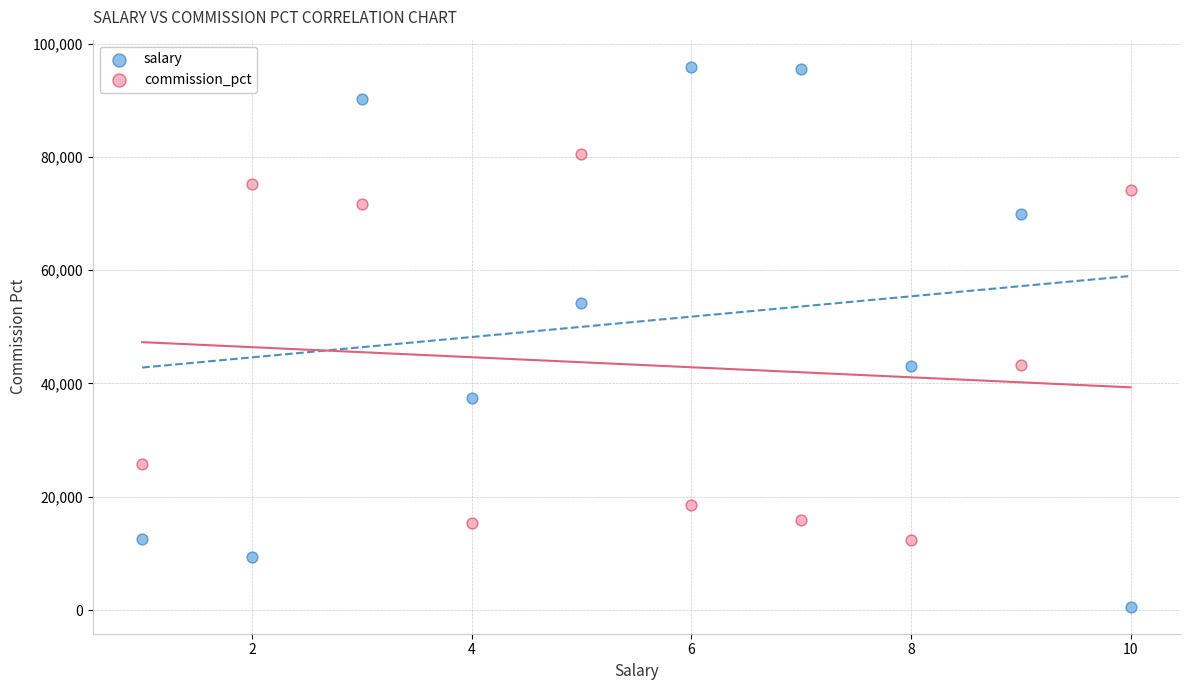

Which series contains the lowest Y value?

salary